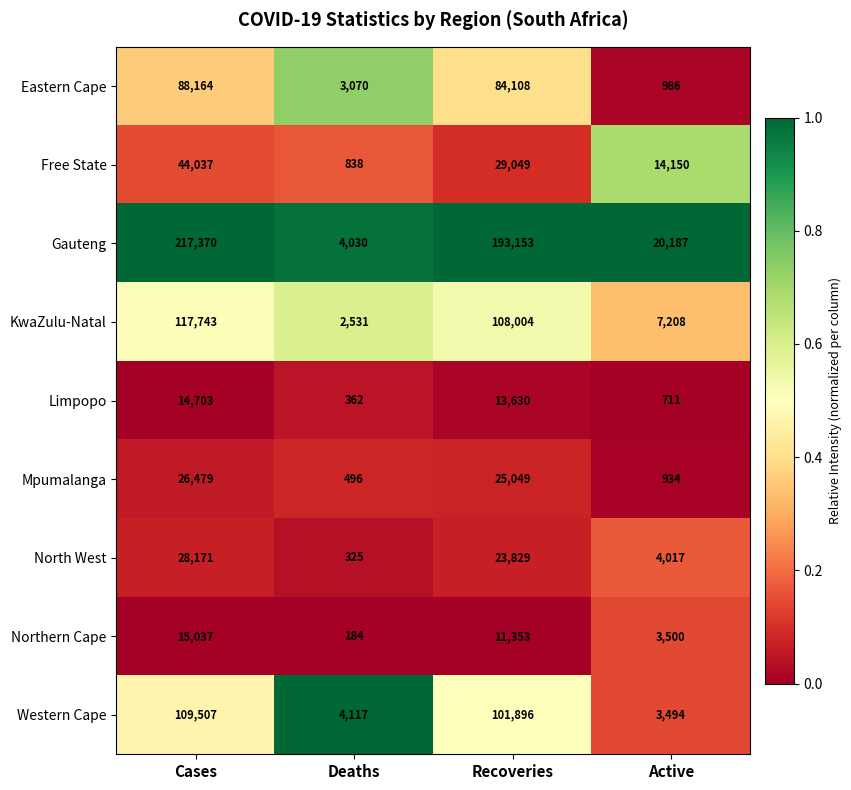

The value of Northern Cape at Active is 924. True or false?

False